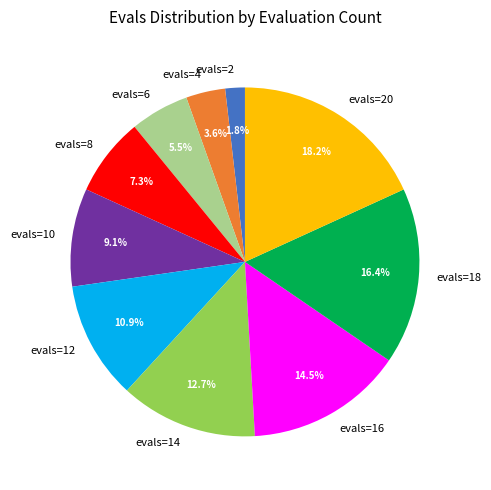

What is the total percentage of evals=8 and evals=20?

25.5%